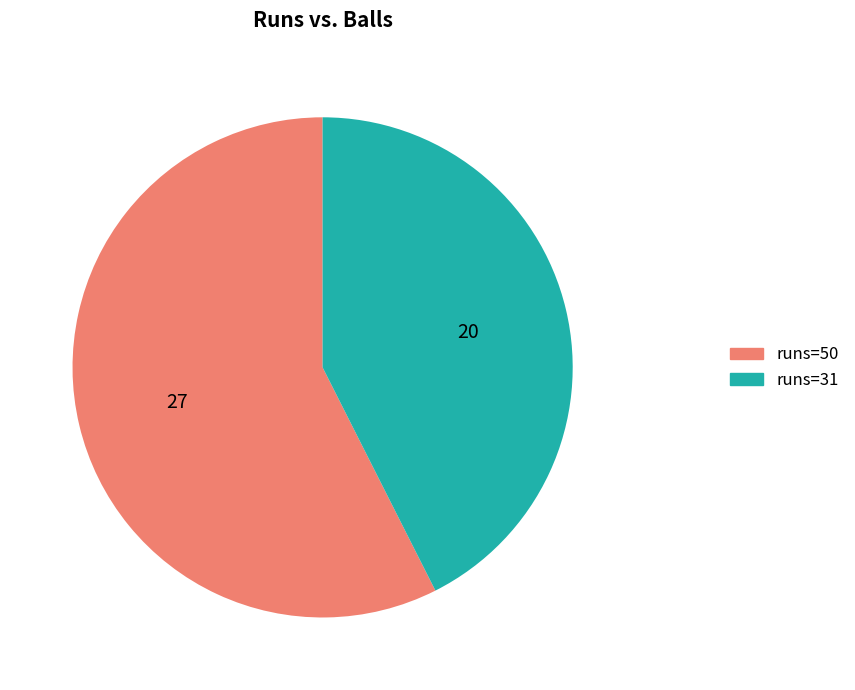

How many slices are in this pie chart?

2